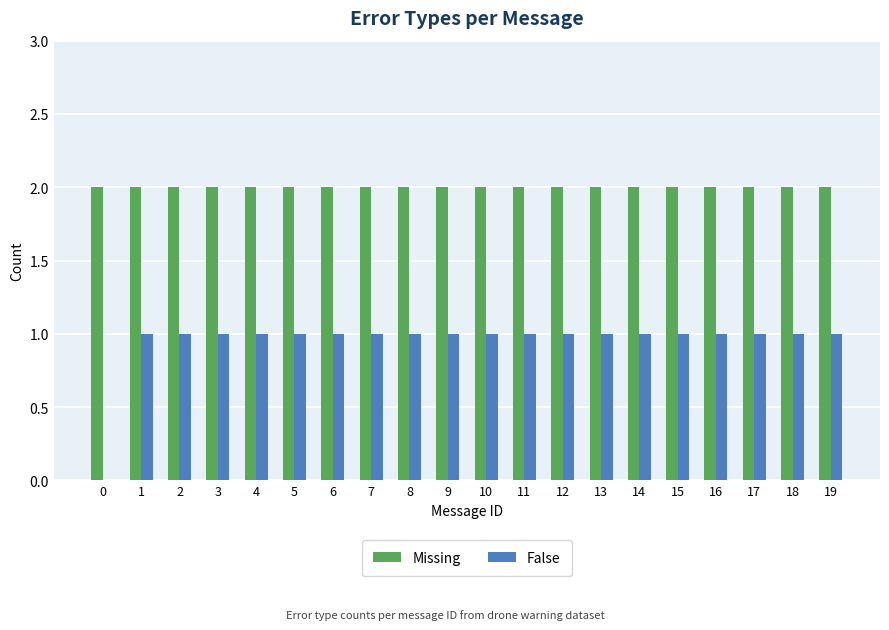

Reading left to right, what are all the values shown in this chart?

Missing: 2	2	2	2	2	2	2	2	2	2	2	2	2	2	2	2	2	2	2	2
False: 0	1	1	1	1	1	1	1	1	1	1	1	1	1	1	1	1	1	1	1